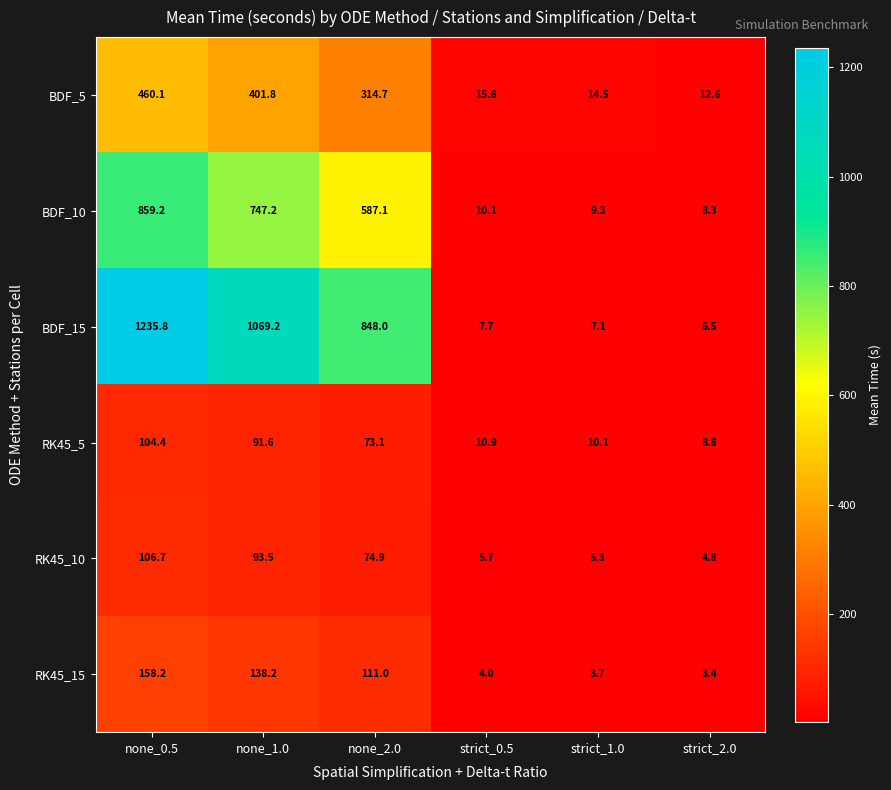

How many data points in BDF_15 are less than 848?

3